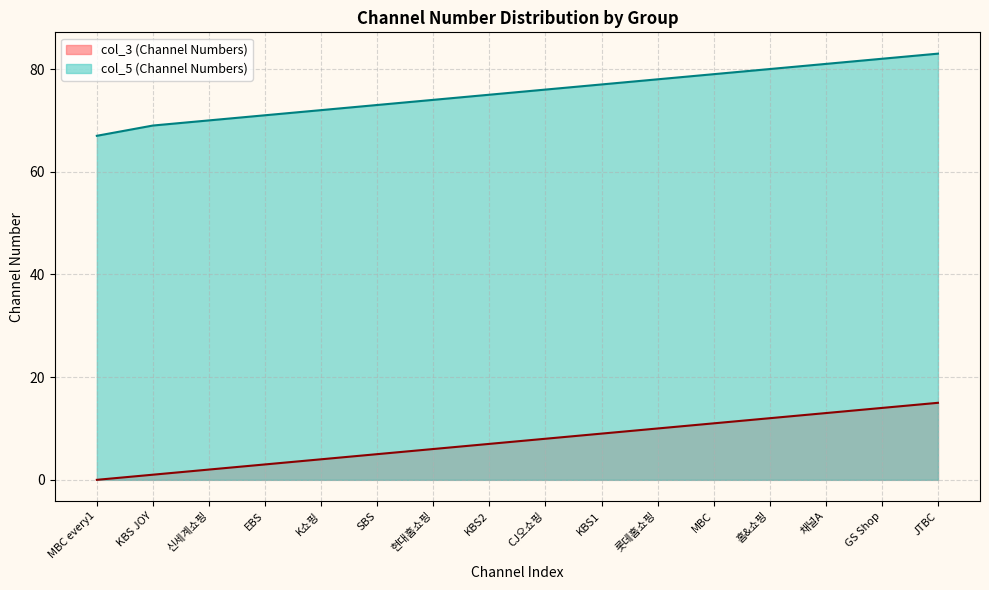

How many data points in col_3 (Channel Numbers) are above 8?

7